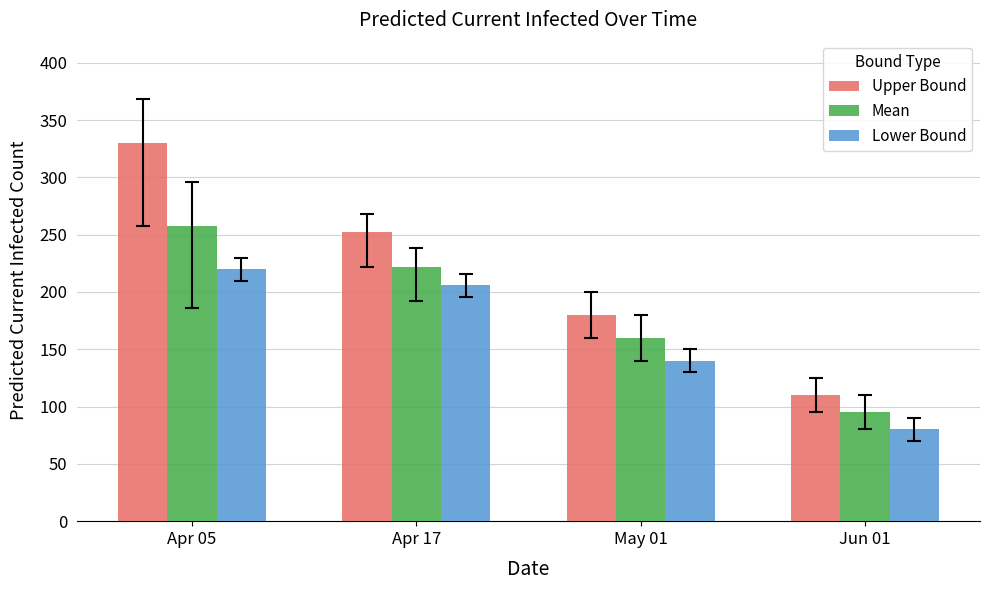

Which label corresponds to the smallest value in the chart?

Jun 01